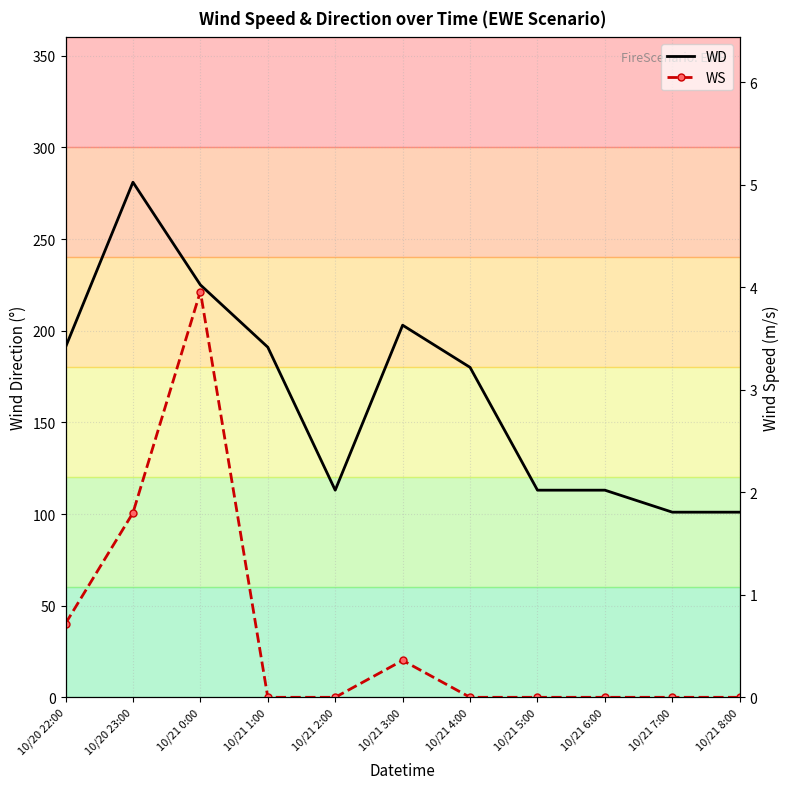

What position from the right is 10/21 7:00?

2